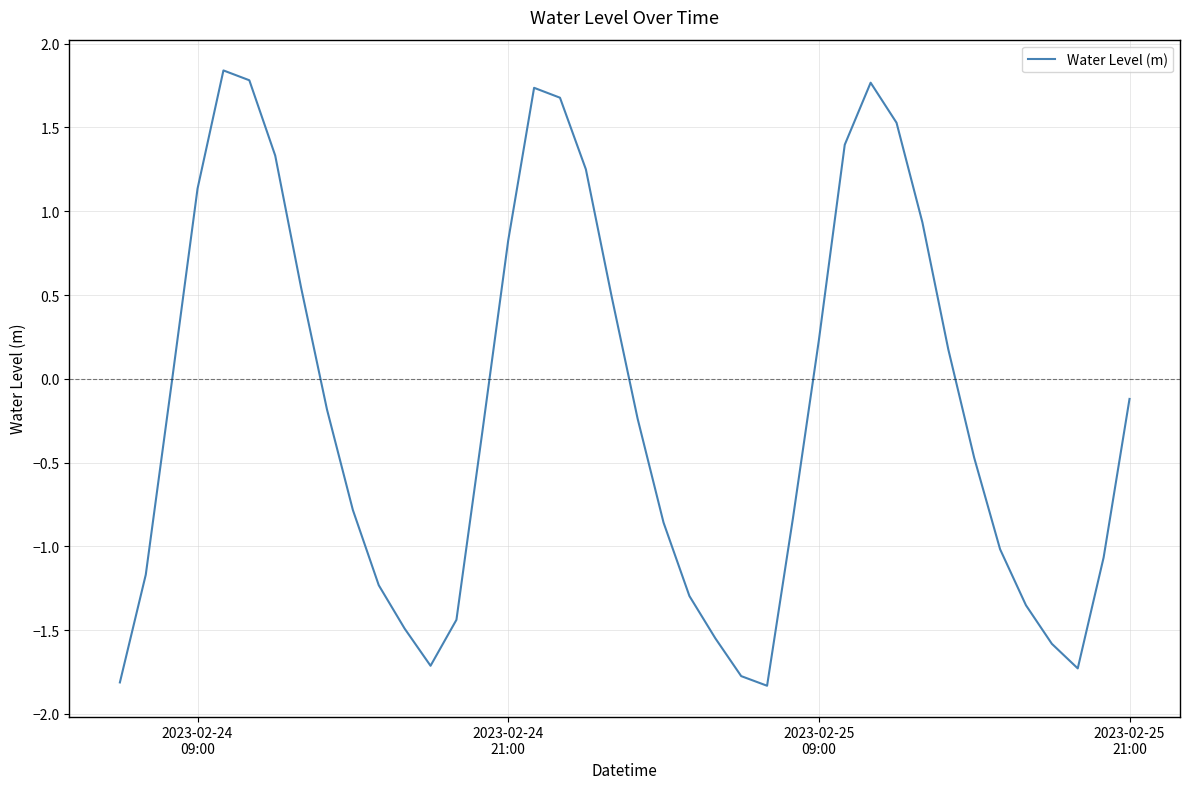

How many values are below zero?

24